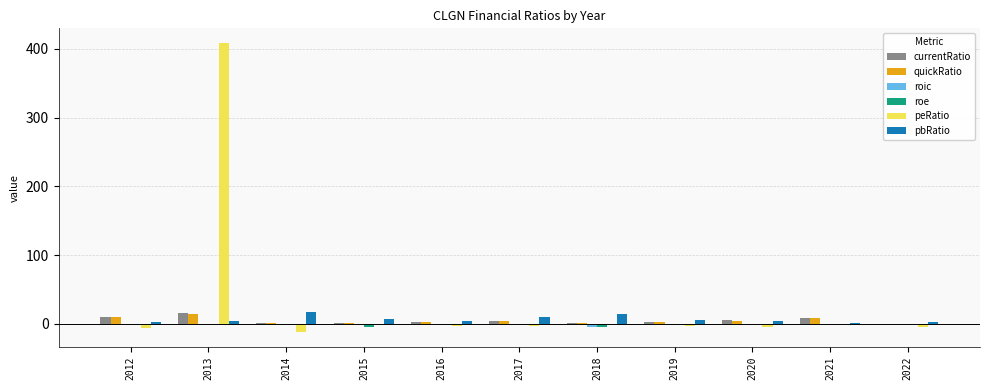

How many data points does each series have?

11